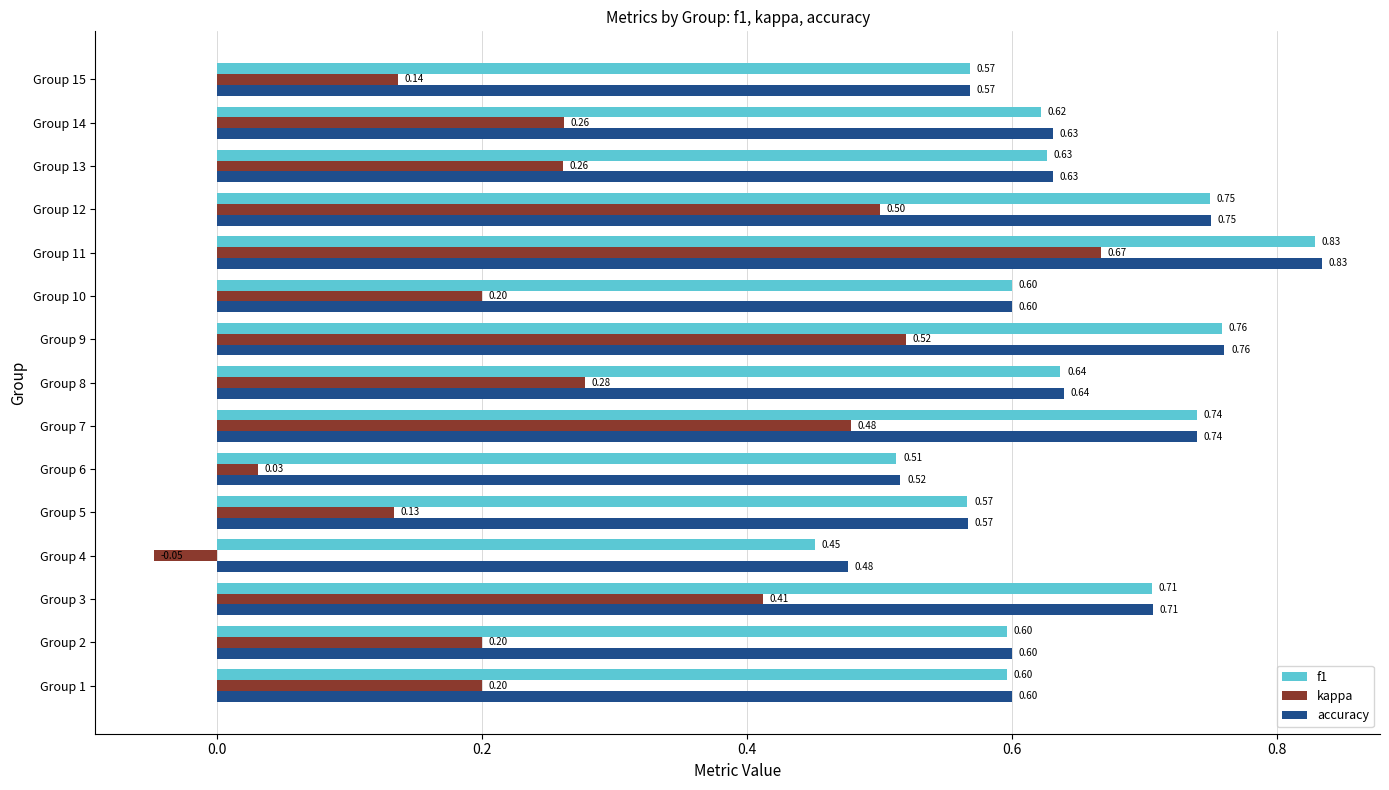

Between Group 4 and Group 12, which series saw the biggest shift?

kappa